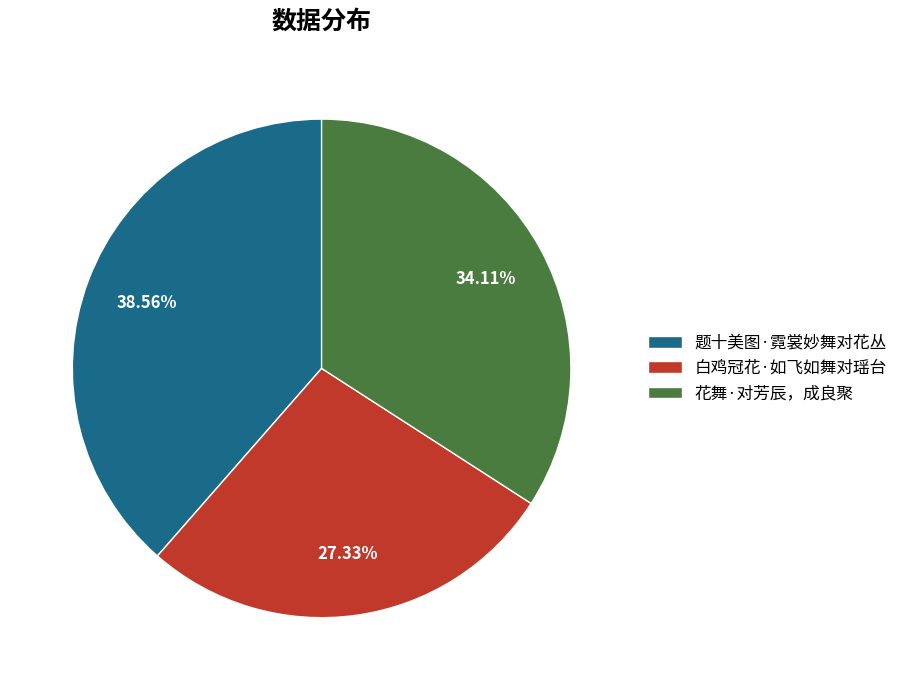

Which category has the biggest portion of the pie?

题十美图·霓裳妙舞对花丛